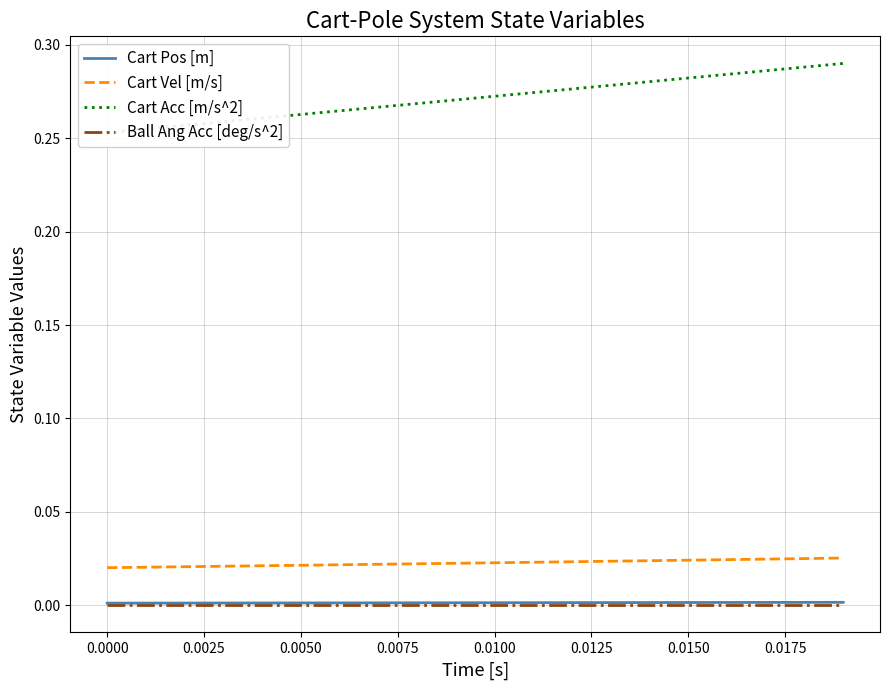

Reading right to left, list all the values displayed in this chart.

Cart Pos [m]: 0.0	0.0	0.0	0.0	0.0	0.0	0.0	0.0	0.0	0.0	0.0	0.0	0.0	0.0	0.0	0.0	0.0	0.0	0.0	0.0
Cart Vel [m/s]: 0.0	0.0	0.0	0.0	0.0	0.0	0.0	0.0	0.0	0.0	0.0	0.0	0.0	0.0	0.0	0.0	0.0	0.0	0.0	0.0
Cart Acc [m/s^2]: 0.3	0.3	0.3	0.3	0.3	0.3	0.3	0.3	0.3	0.3	0.3	0.3	0.3	0.3	0.3	0.3	0.3	0.3	0.3	0.3
Ball Ang Acc [deg/s^2]: 0.0	0.0	0.0	0.0	0.0	0.0	0.0	0.0	0.0	0.0	0.0	0.0	0.0	0.0	0.0	0.0	0.0	0.0	0.0	0.0